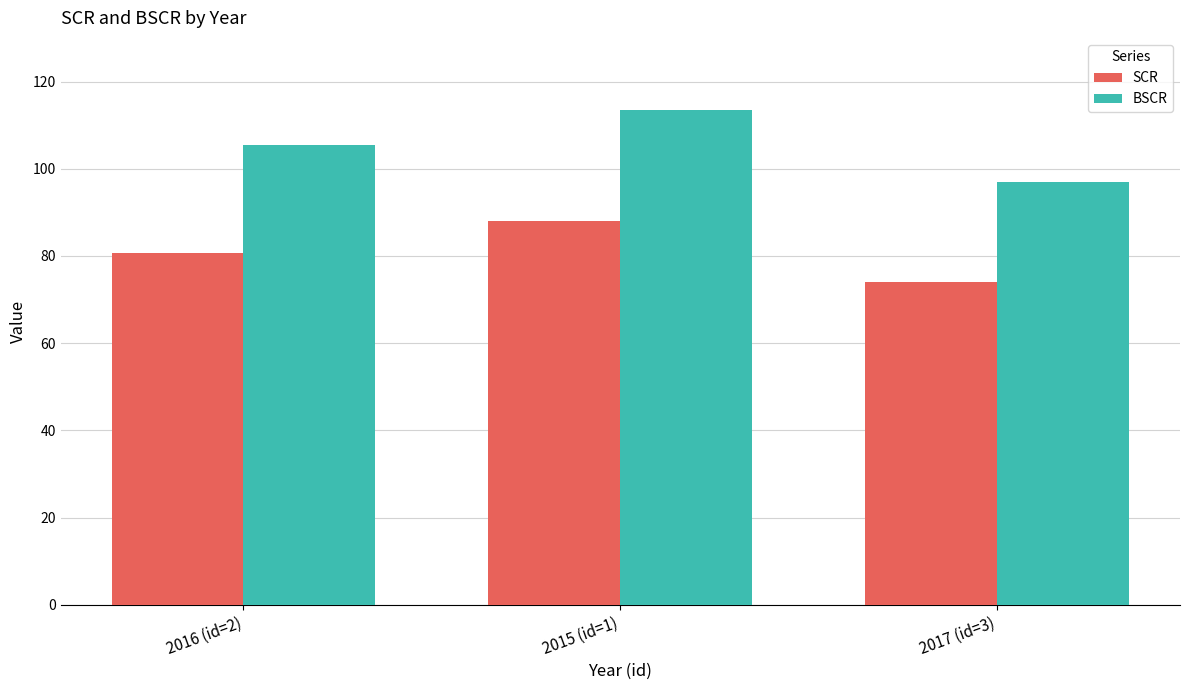

At which label does BSCR reach its minimum?

2017 (id=3)